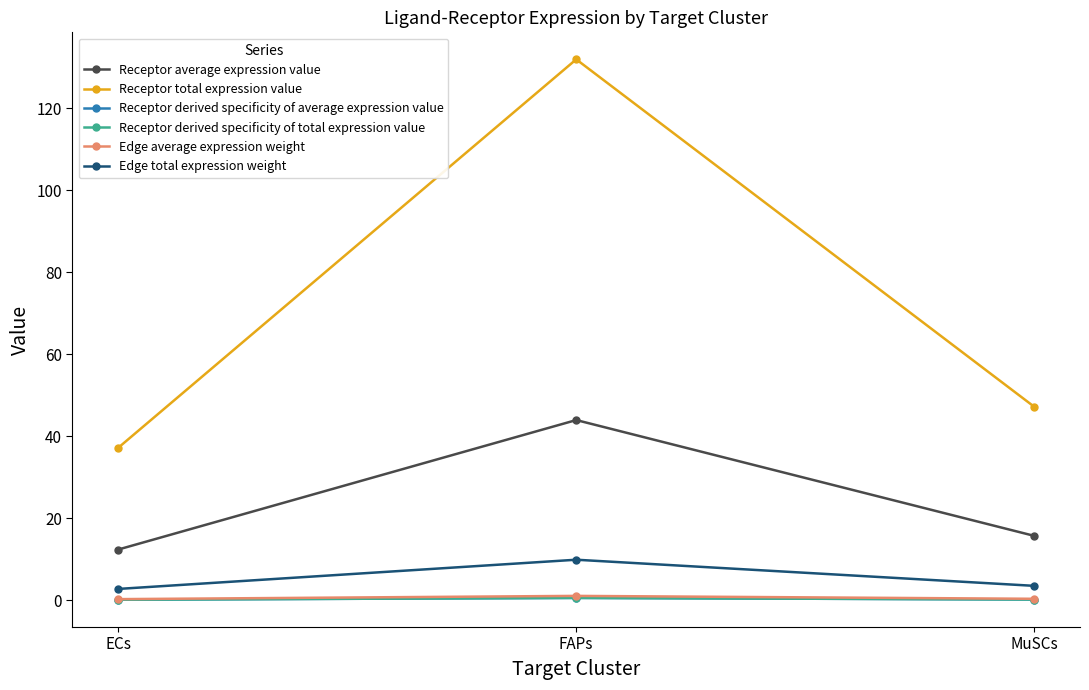

The value of Receptor derived specificity of total expression value at ECs is 0.2. True or false?

False